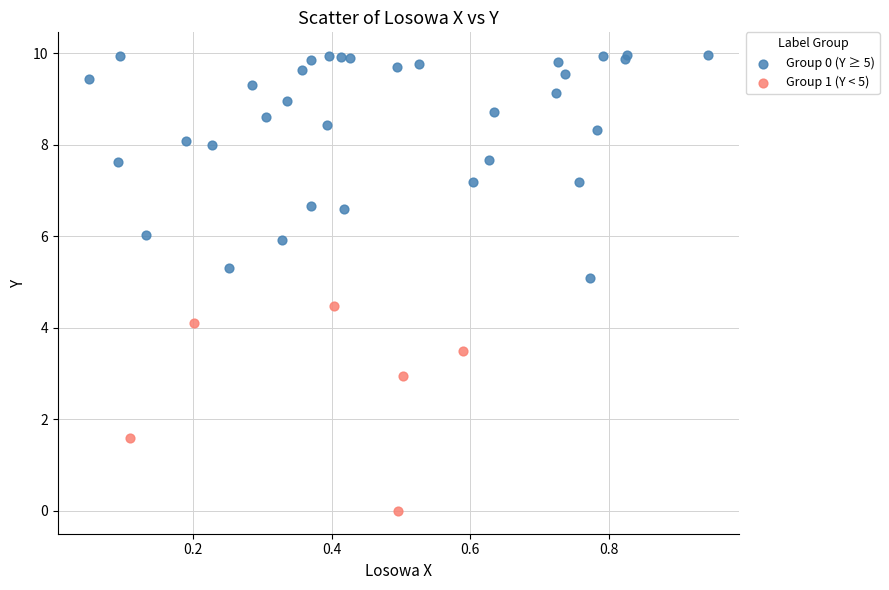

Which series has the widest spread of Y values?

Group 0 (Y ≥ 5)